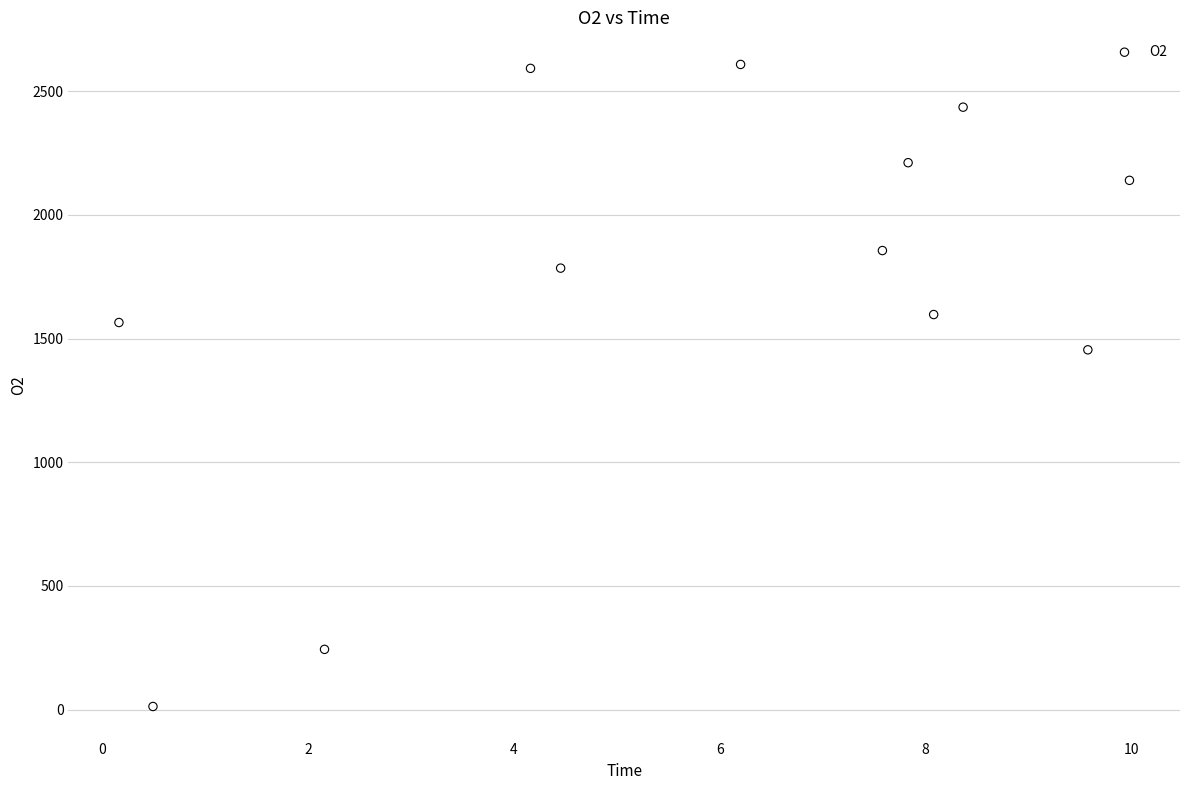

What is the range of Y values (max minus min)?

2595.2